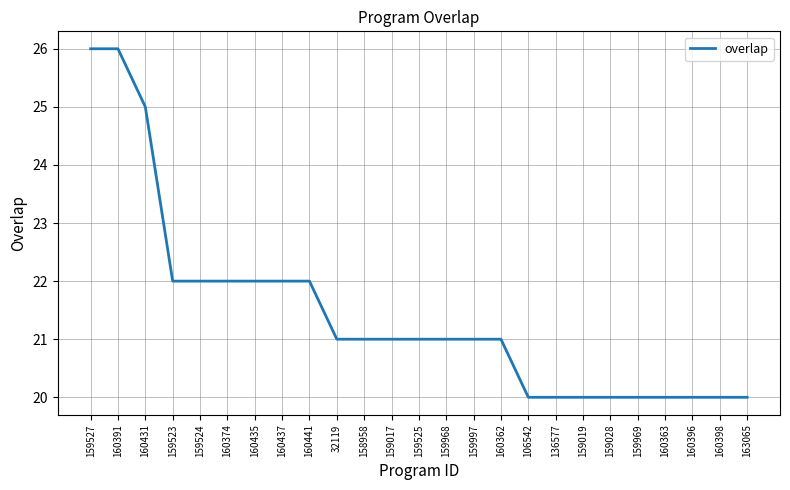

What position from the right is 159525?

13